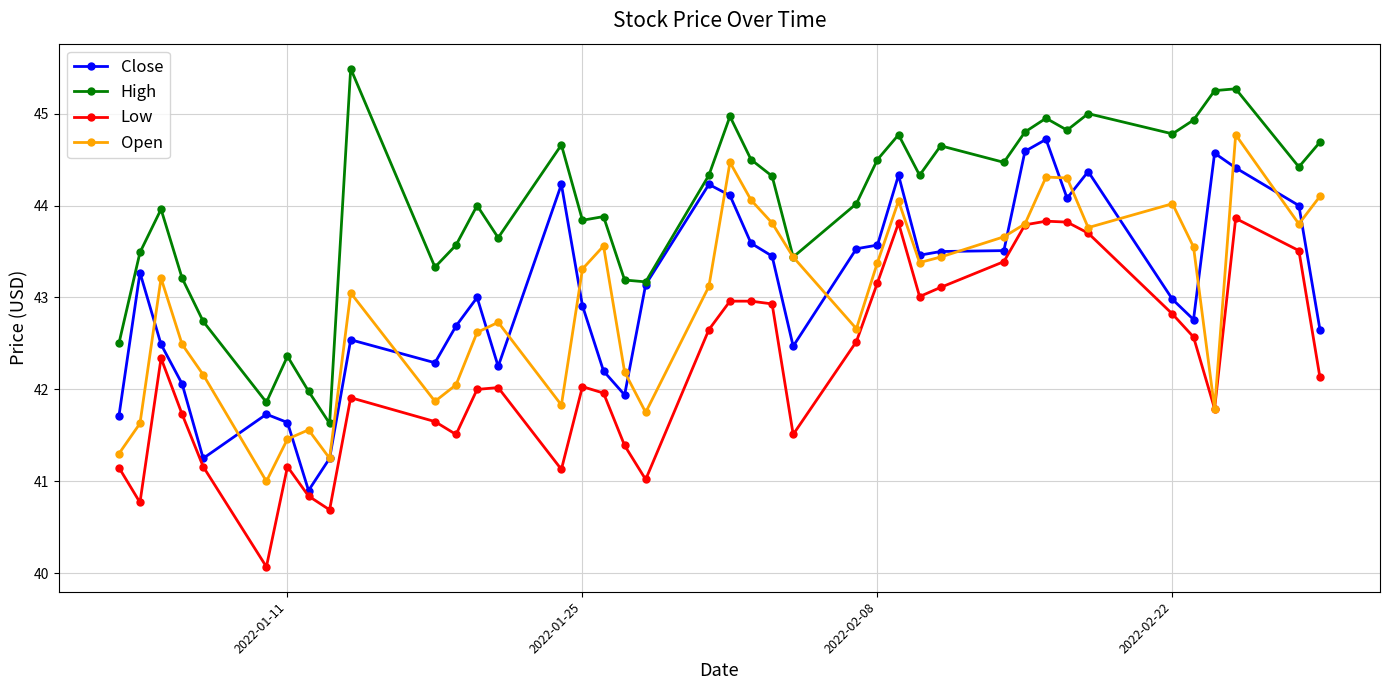

What is the difference between the maximum and second lowest values in the Open series?

3.5